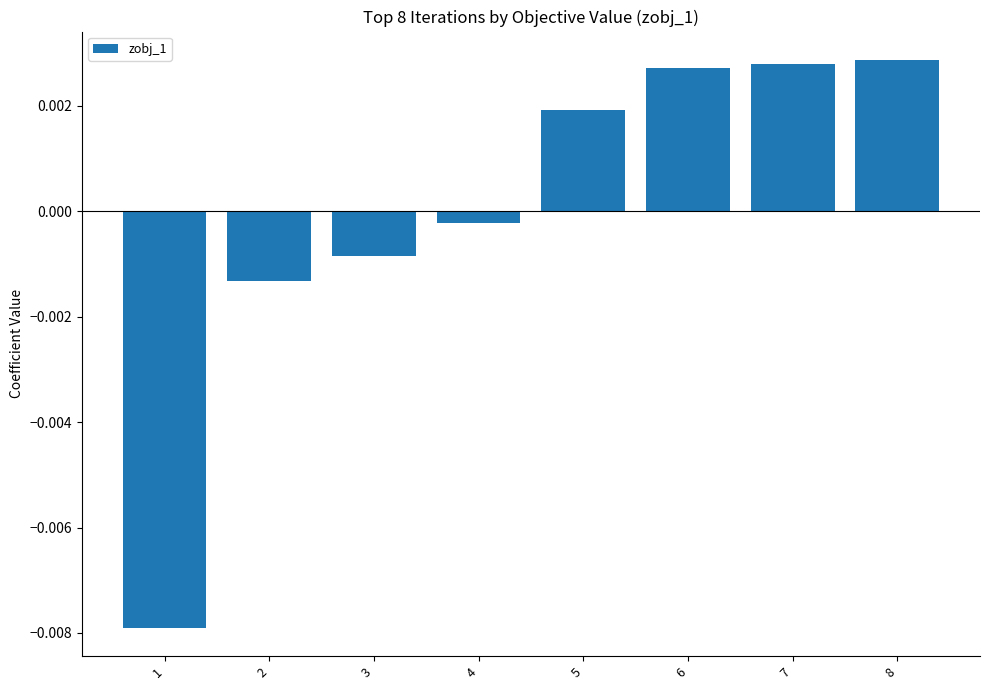

Where is the data nearest to the value 0?

4